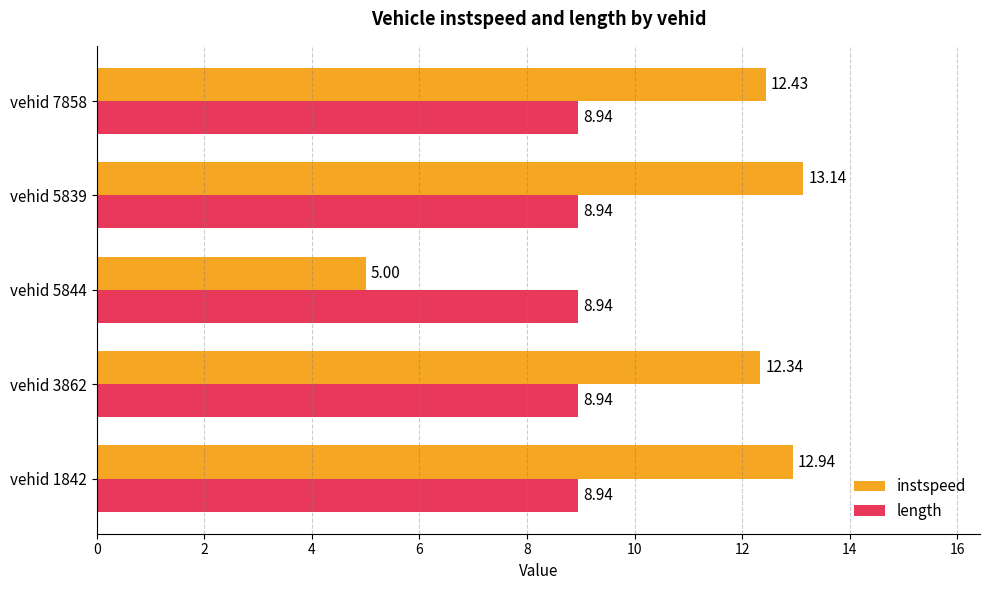

List the labels in order of instspeed value, largest first.

vehid 5839, vehid 1842, vehid 7858, vehid 3862, vehid 5844